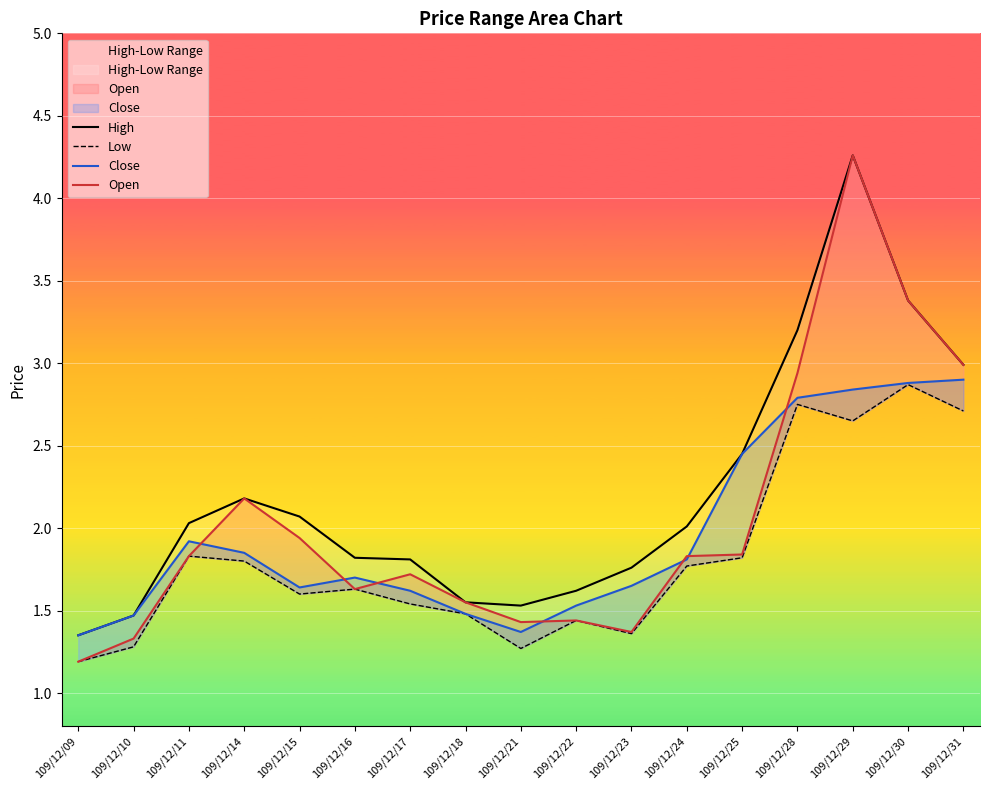

Reading left to right, what are all the values shown in this chart?

High: 1.4	1.5	2.0	2.2	2.1	1.8	1.8	1.6	1.5	1.6	1.8	2.0	2.5	3.2	4.3	3.4	3.0
Low: 1.2	1.3	1.8	1.8	1.6	1.6	1.5	1.5	1.3	1.4	1.4	1.8	1.8	2.8	2.6	2.9	2.7
Close: 1.4	1.5	1.9	1.9	1.6	1.7	1.6	1.5	1.4	1.5	1.6	1.8	2.5	2.8	2.8	2.9	2.9
Open: 1.2	1.3	1.8	2.2	1.9	1.6	1.7	1.6	1.4	1.4	1.4	1.8	1.8	2.9	4.3	3.4	3.0